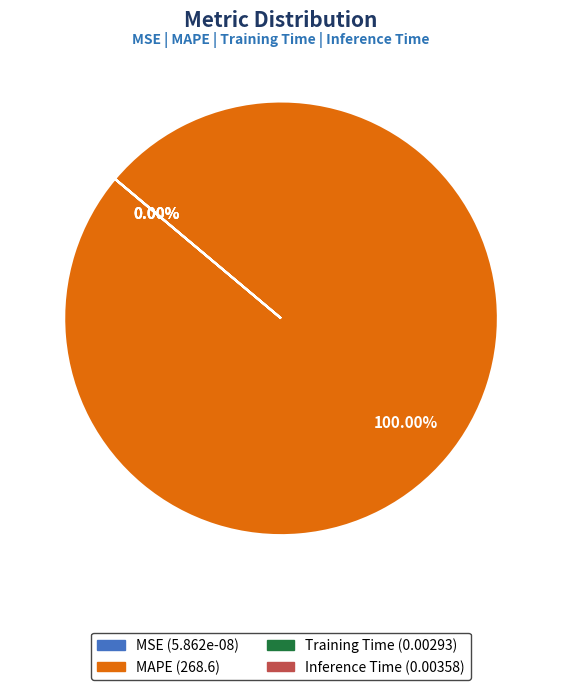

To the nearest percent, what is the difference between the largest and smallest slice percentages?

100%